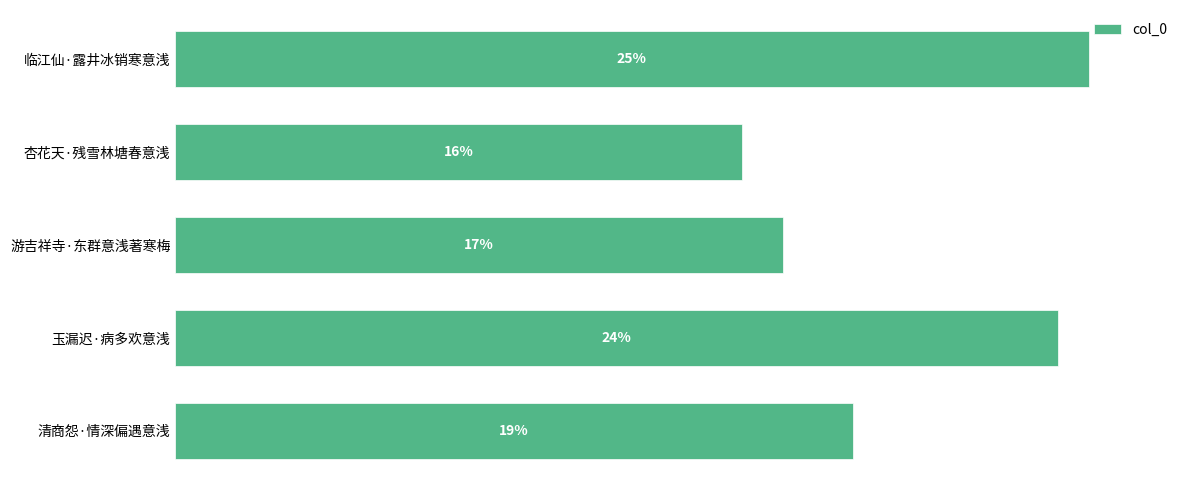

Does the chart contain any negative values?

No